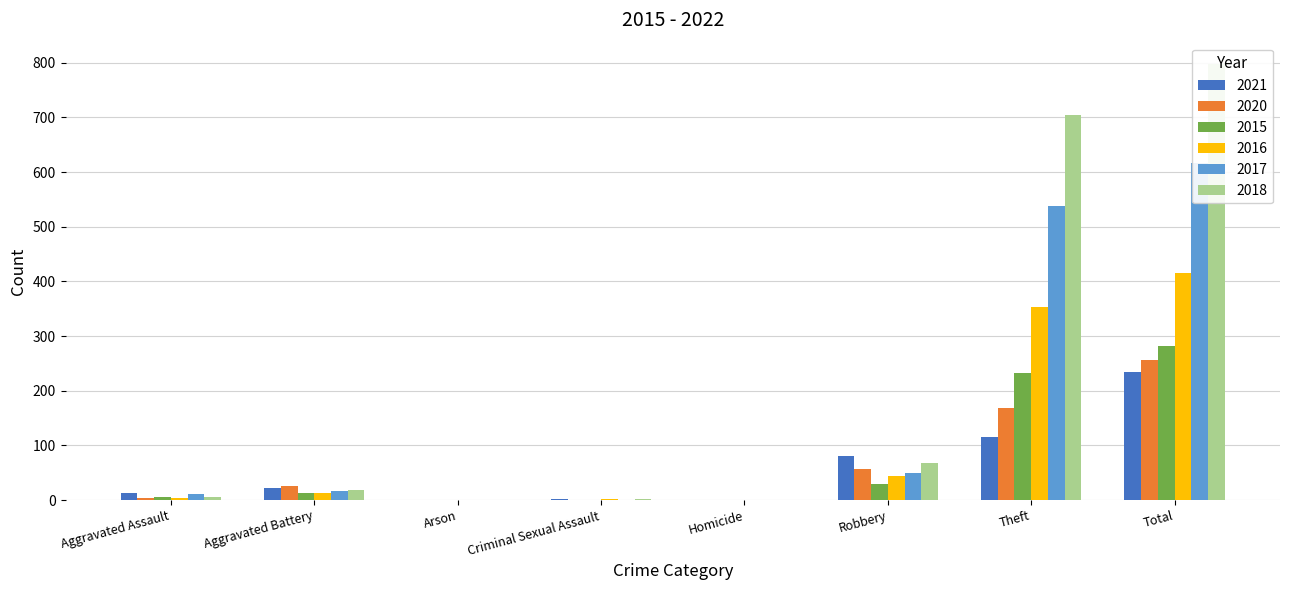

How many data points does each series have?

8